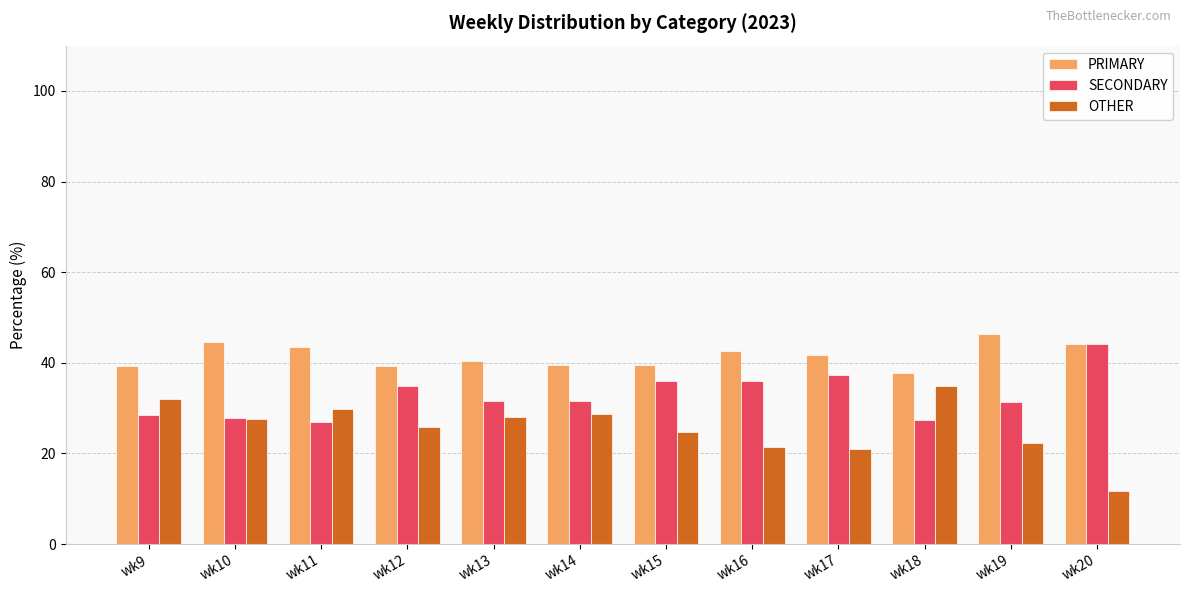

List the series in order of their overall mean, highest first.

PRIMARY, SECONDARY, OTHER